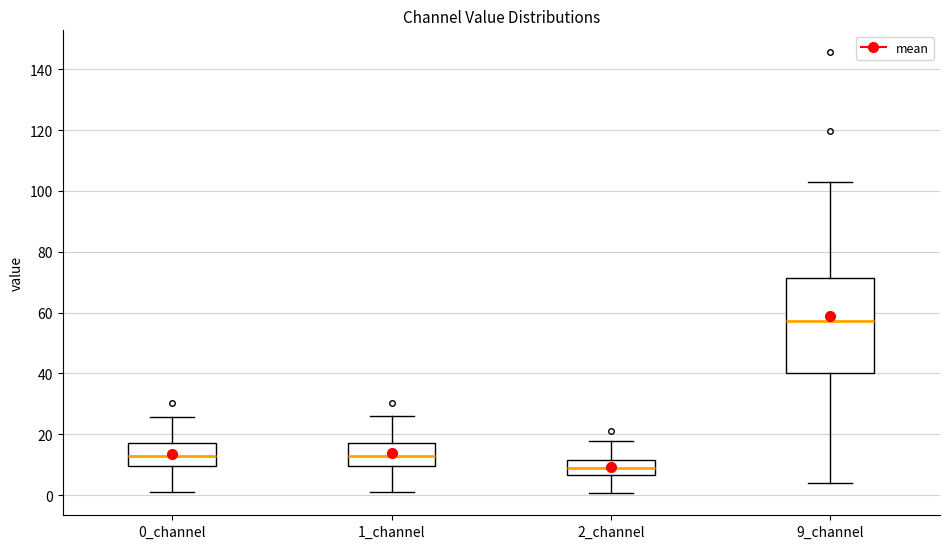

Where does the median line of the box for 2_channel sit on the y-axis? The values are not printed on the chart, so give them approximately, as read against the axis.

8